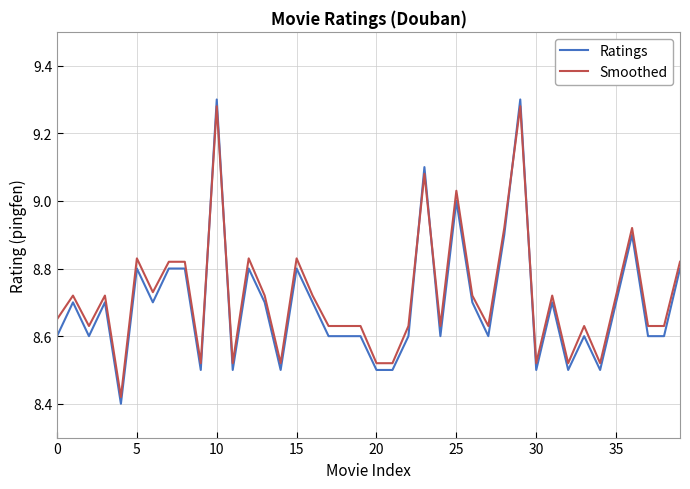

Which series has the largest range (max minus min)?

Ratings